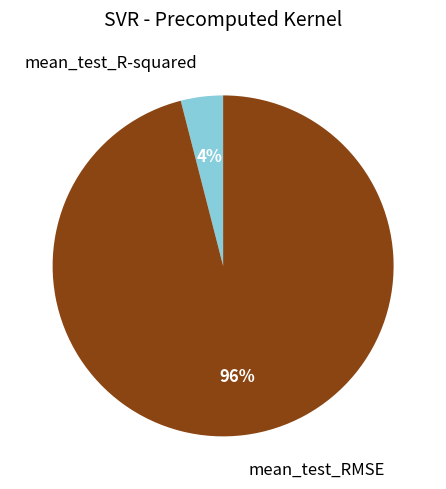

To the nearest percent, what is the difference between the mean_test_R-squared and mean_test_RMSE slice percentages?

92%